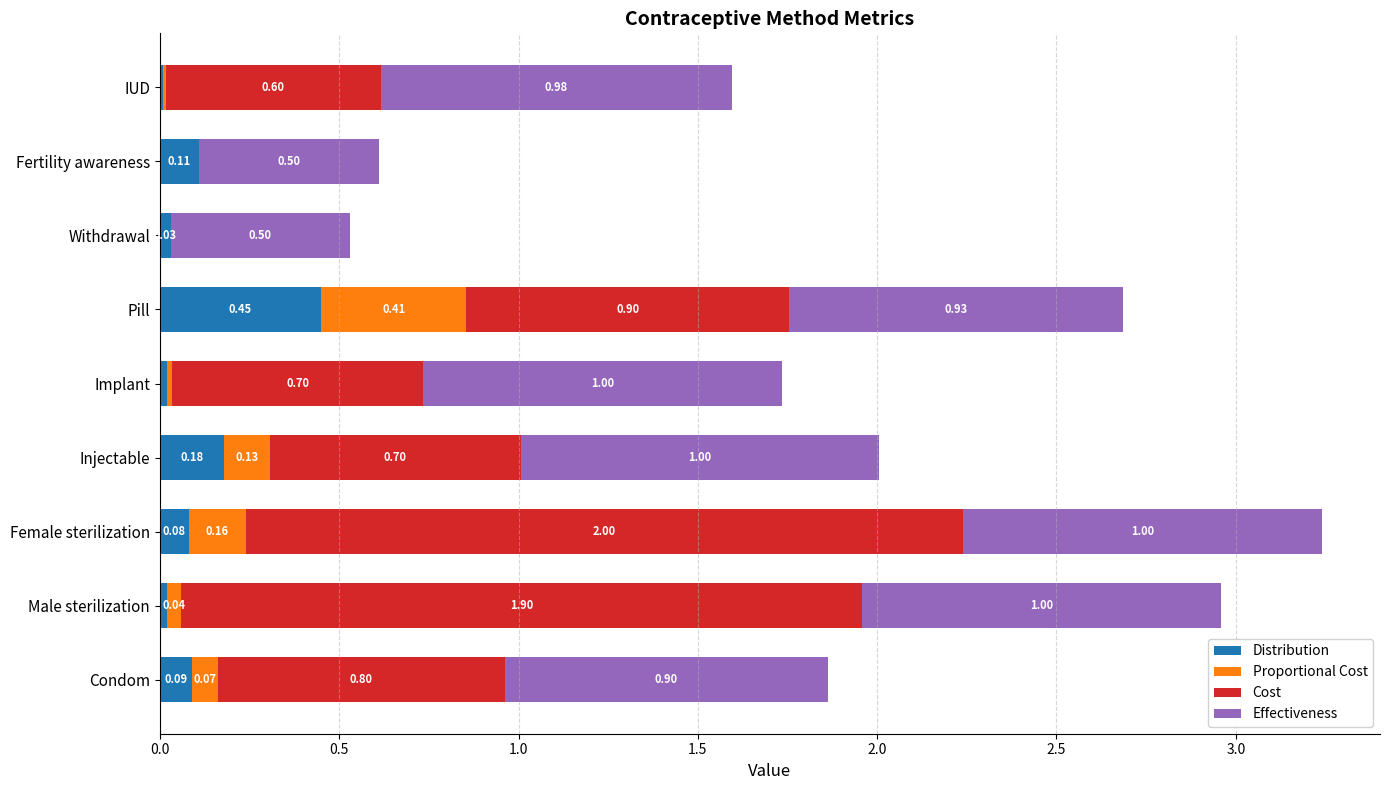

What is the total value across all series at IUD?

1.6